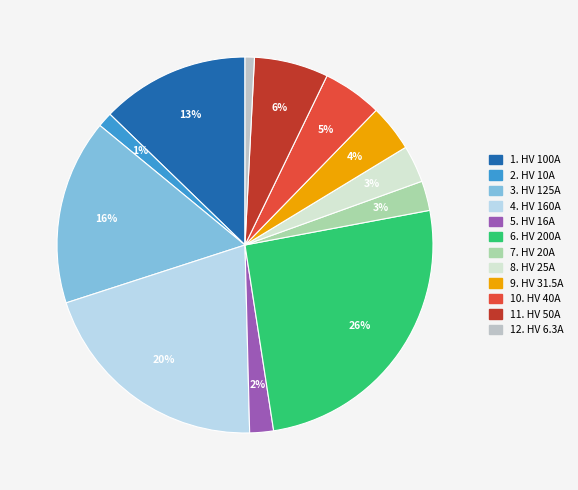

Is there a majority slice in this chart?

No